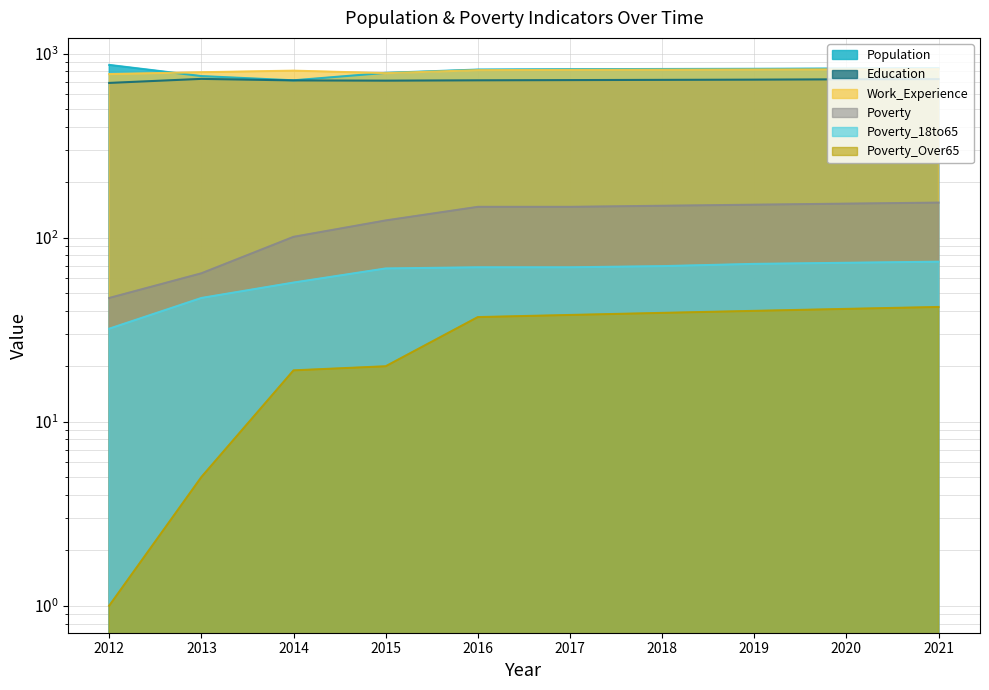

What is the approximate value of Poverty_Over65 at 2018?

39